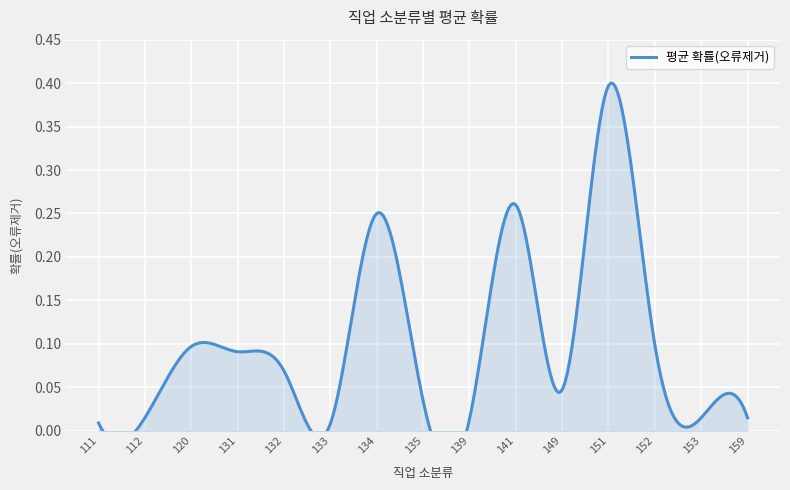

At which label is the value closest to 0?

133